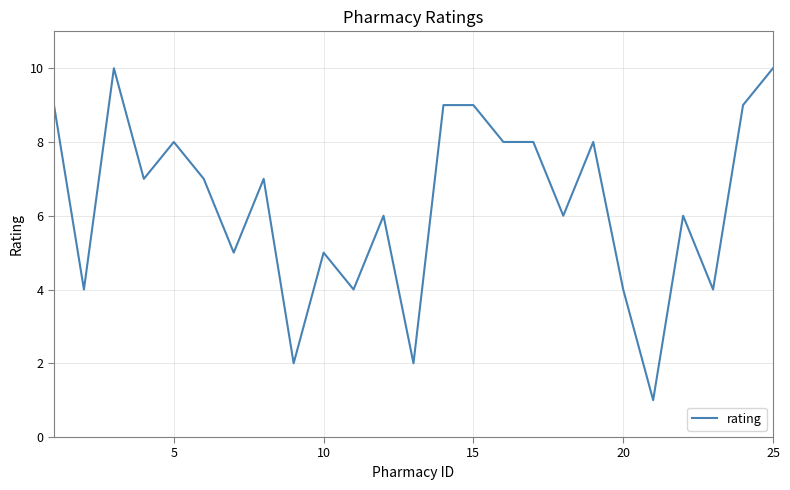

What is the maximum value shown in the chart?

10